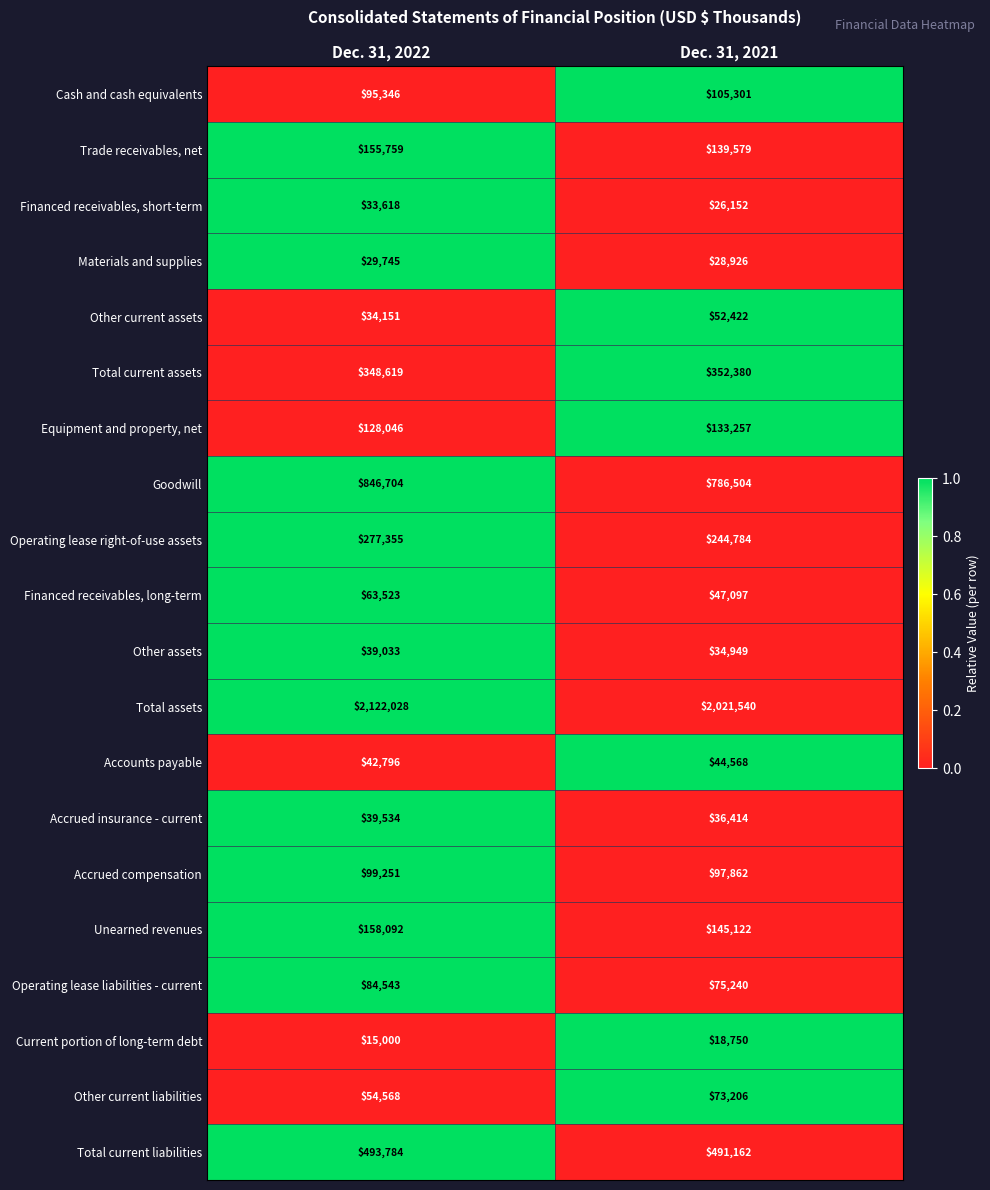

Which category has the lowest value in the Accrued compensation series?

Dec. 31, 2021